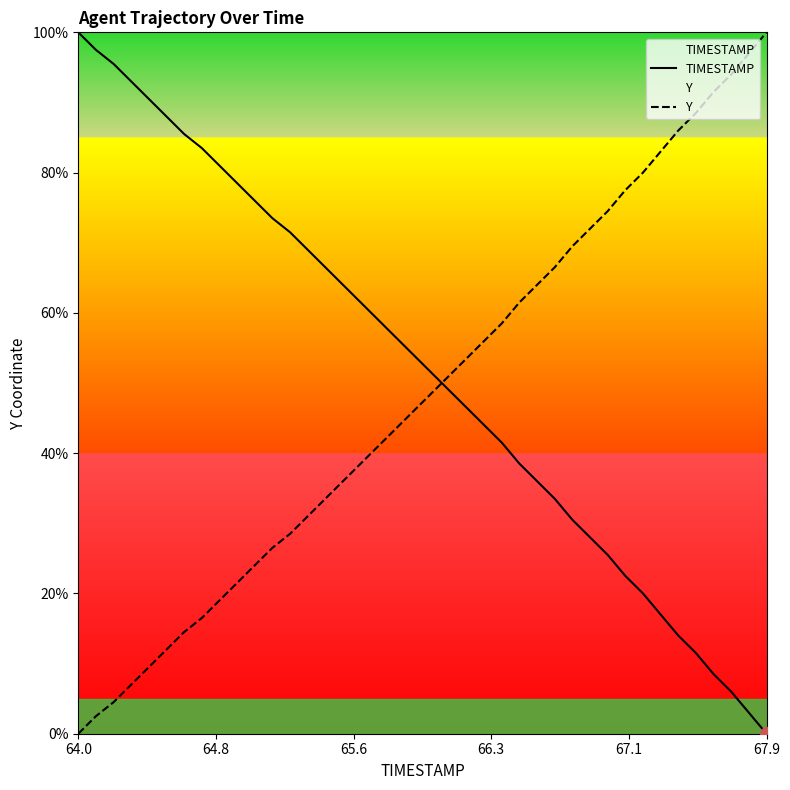

How many intersections are there between TIMESTAMP and Y?

1